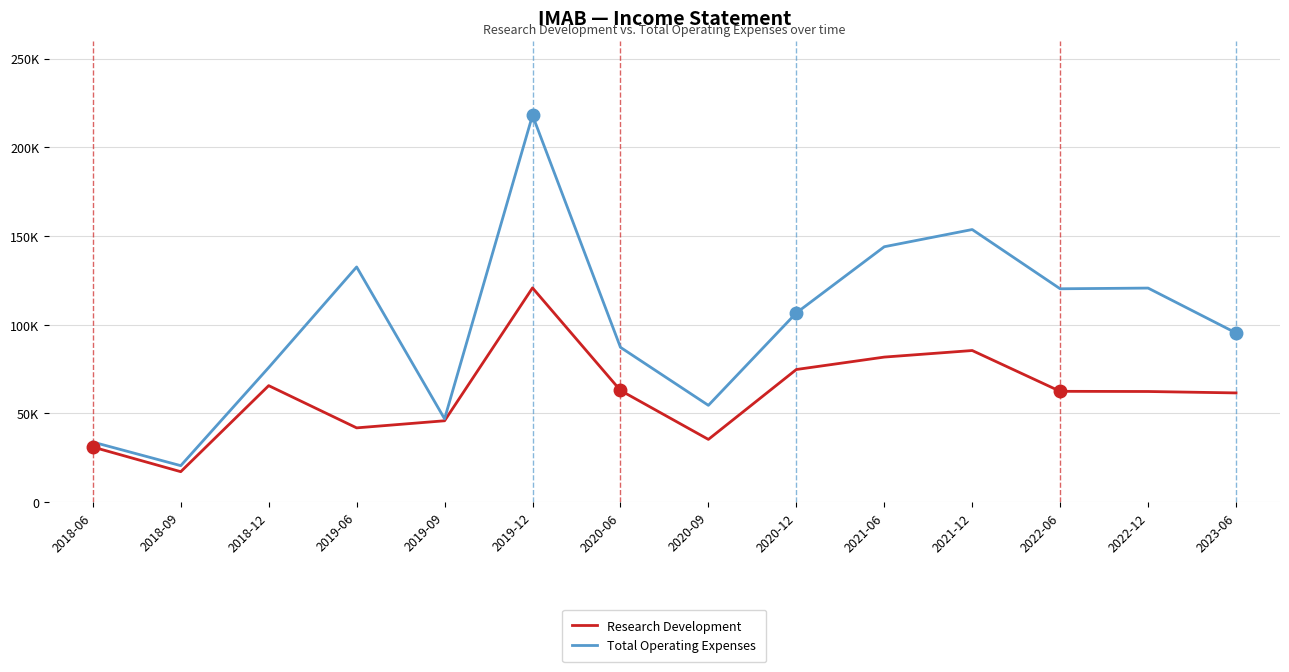

At which label does Research Development reach its minimum?

2018-09